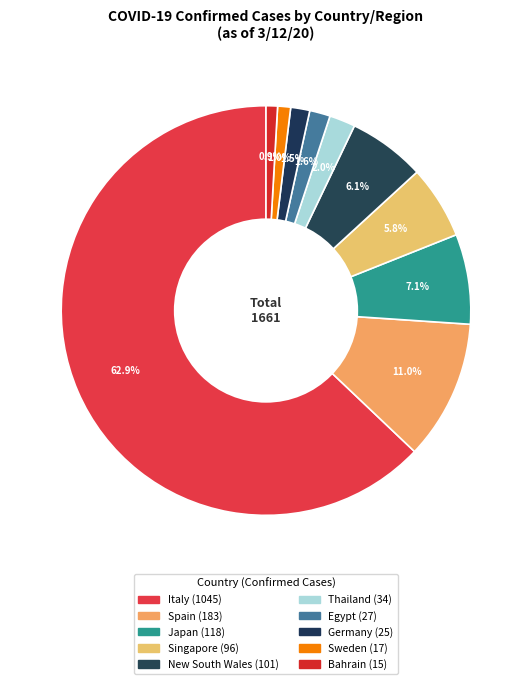

Approximately how many times larger is the value at Thailand compared to Sweden?

2.0